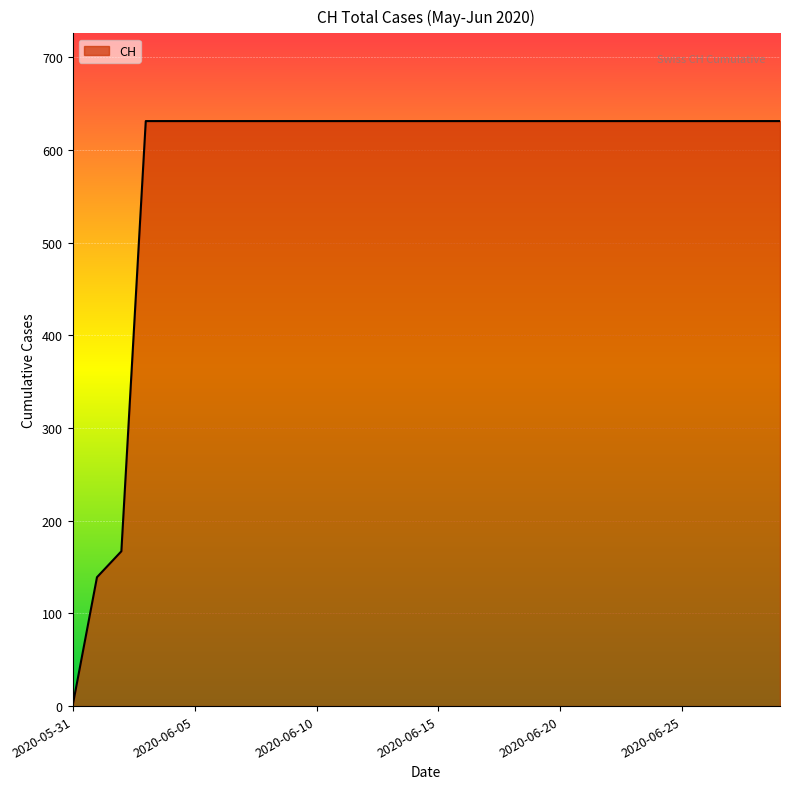

What is the difference between the maximum and minimum values?

631